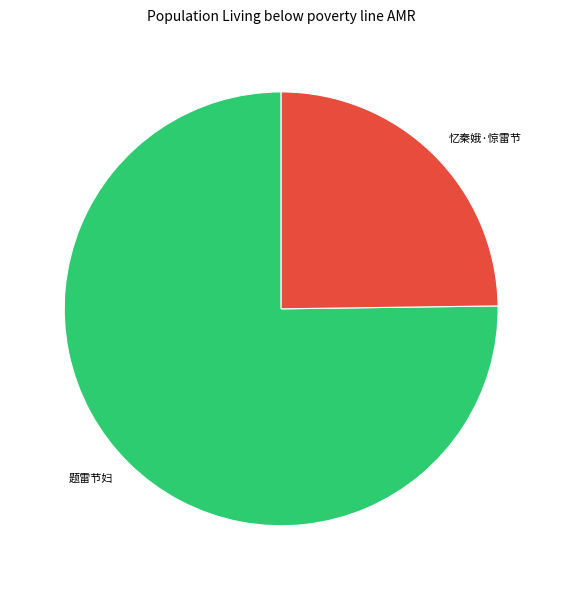

Count the number of slices in the pie.

2